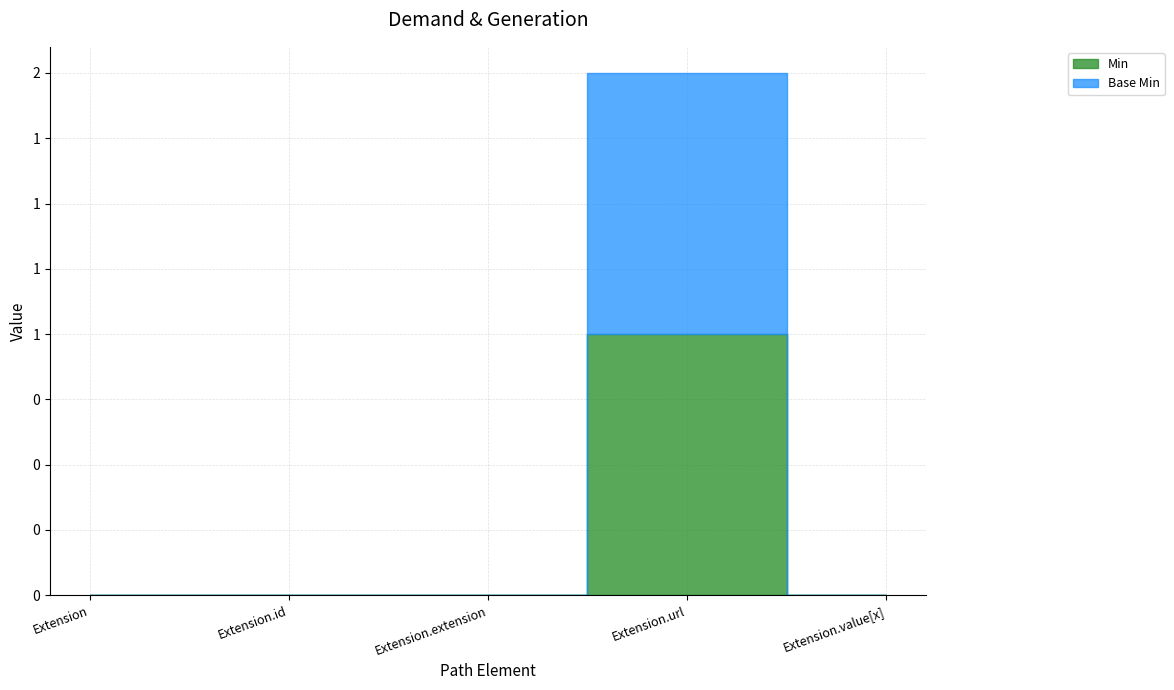

Reading right to left, list all the values displayed in this chart.

Min: 0	1	0	0	0
Base Min: 0	1	0	0	0